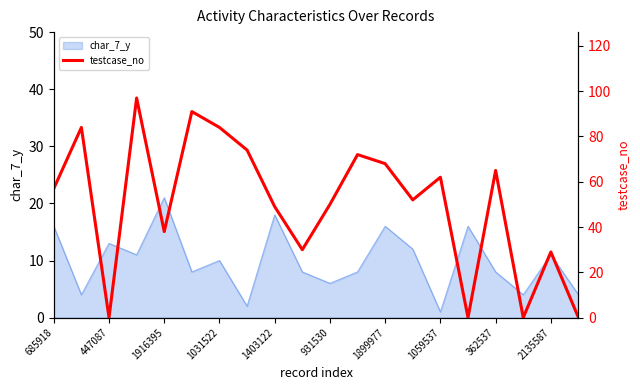

Reading left to right, extract all data points from this chart.

57	84	0	97	38	91	84	74	49	30	50	72	68	52	62	0	65	0	29	0